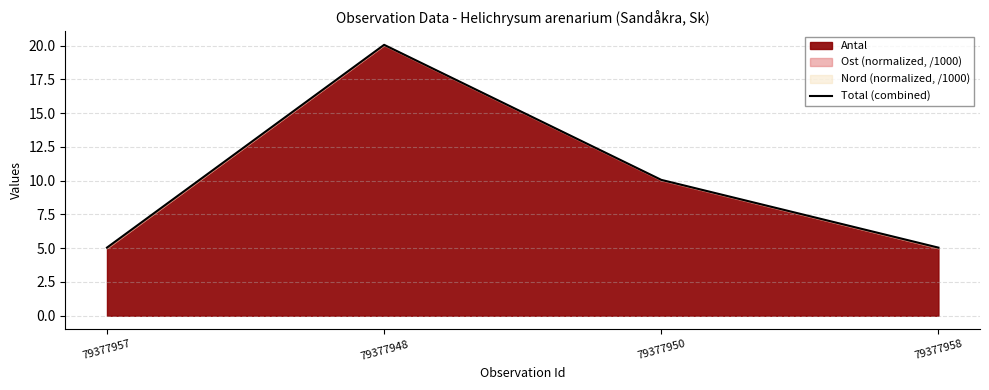

Is it true that the value at 79377950 is 10.1?

True